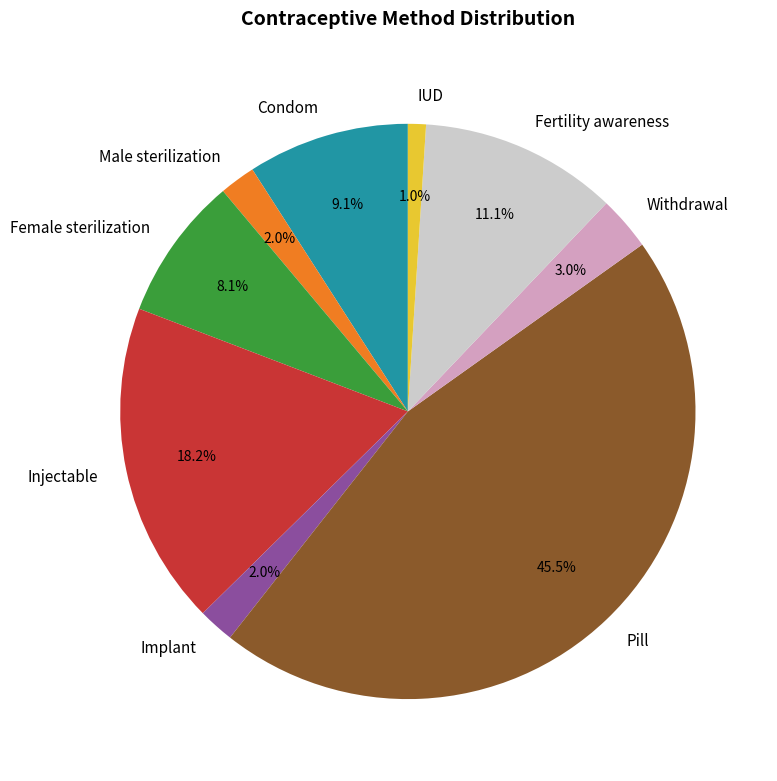

To the nearest percent, what is the combined percentage of Fertility awareness and Implant?

13%